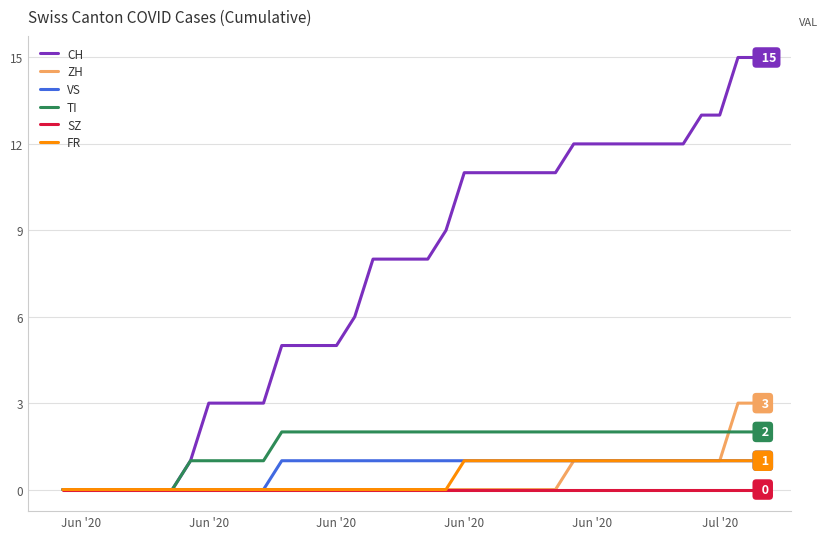

Reading left to right, list all the values displayed in this chart.

CH: 0	0	0	0	0	0	0	1	3	3	3	3	5	5	5	5	6	8	8	8	8	9	11	11	11	11	11	11	12	12	12	12	12	12	12	13	13	15	15
ZH: 0	0	0	0	0	0	0	0	0	0	0	0	0	0	0	0	0	0	0	0	0	0	0	0	0	0	0	0	1	1	1	1	1	1	1	1	1	3	3
VS: 0	0	0	0	0	0	0	0	0	0	0	0	1	1	1	1	1	1	1	1	1	1	1	1	1	1	1	1	1	1	1	1	1	1	1	1	1	1	1
TI: 0	0	0	0	0	0	0	1	1	1	1	1	2	2	2	2	2	2	2	2	2	2	2	2	2	2	2	2	2	2	2	2	2	2	2	2	2	2	2
SZ: 0	0	0	0	0	0	0	0	0	0	0	0	0	0	0	0	0	0	0	0	0	0	0	0	0	0	0	0	0	0	0	0	0	0	0	0	0	0	0
FR: 0	0	0	0	0	0	0	0	0	0	0	0	0	0	0	0	0	0	0	0	0	0	1	1	1	1	1	1	1	1	1	1	1	1	1	1	1	1	1